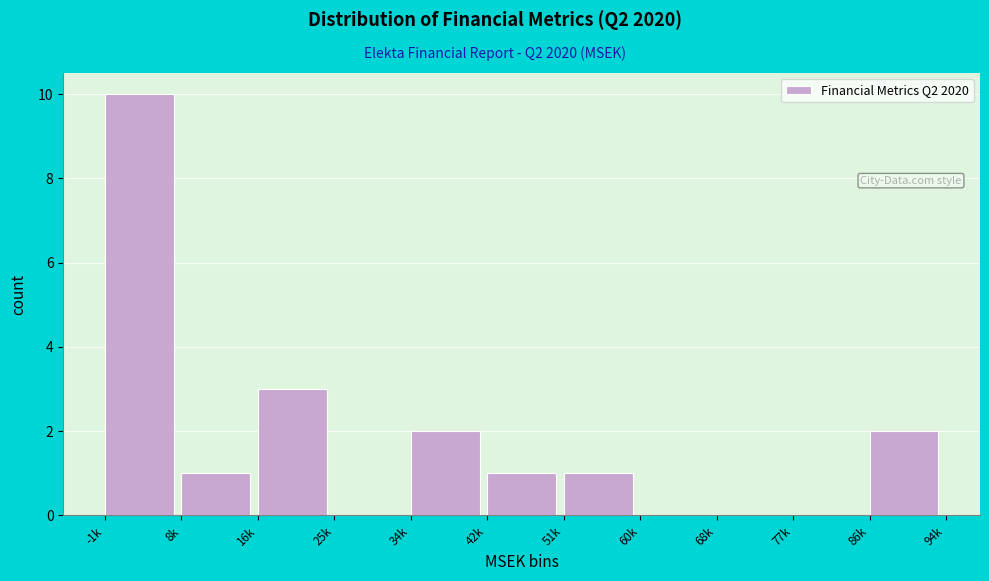

Reading left to right, what are all the values shown in this chart?

-1k=10	8k=1	16k=3	25k=0	34k=2	42k=1	51k=1	60k=0	68k=0	77k=0	86k=2